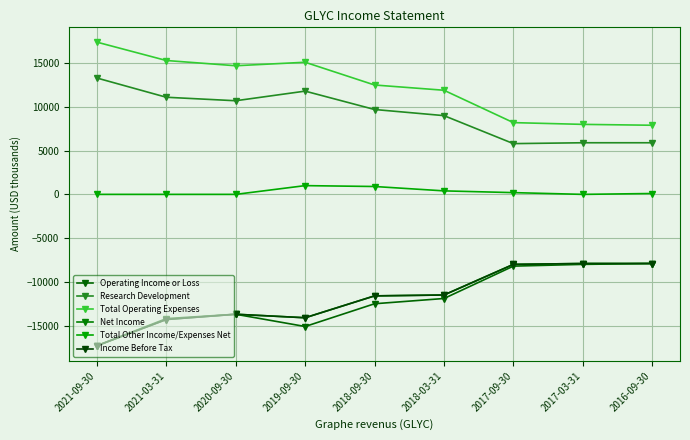

Reading right to left, transcribe all the data shown in this chart.

Operating Income or Loss: -7900	-8000	-8200	-11900	-12500	-15100	-13700	-14200	-17300
Research Development: 5900	5900	5800	9000	9700	11800	10700	11100	13300
Total Operating Expenses: 7900	8000	8200	11900	12500	15100	14700	15300	17400
Net Income: -7900	-7900	-8000	-11500	-11600	-14100	-13700	-14300	-17300
Total Other Income/Expenses Net: 100	0	200	400	900	1000	0	0	0
Income Before Tax: -7900	-7900	-8000	-11500	-11600	-14100	-13700	-14300	-17300